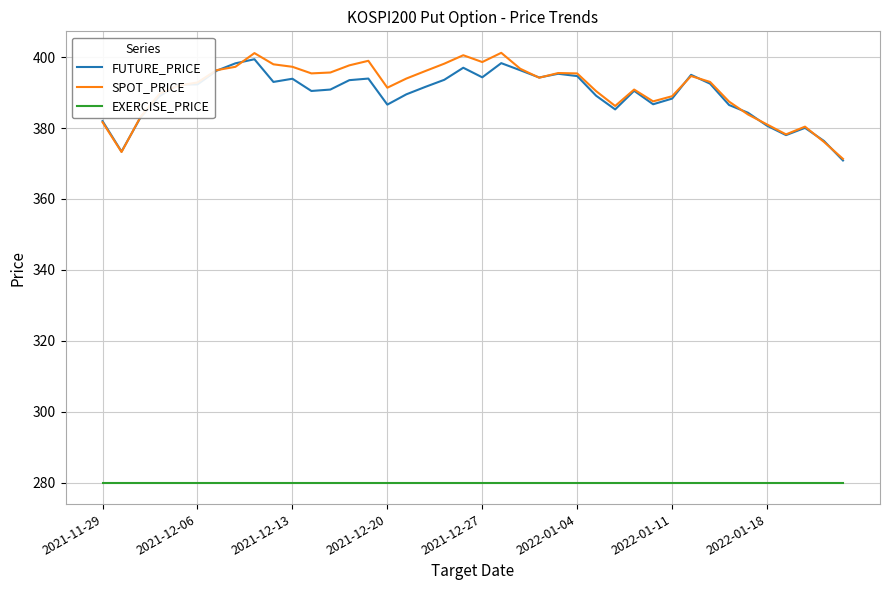

What is the highest value of the FUTURE_PRICE series?

399.4